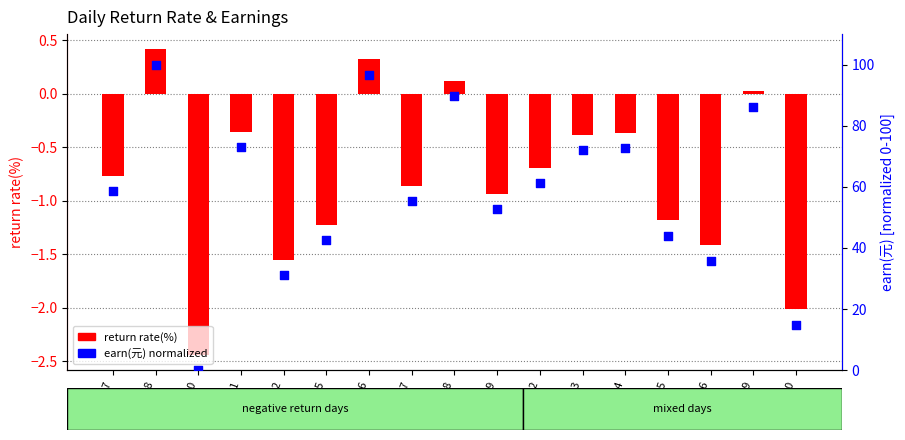

Is the value of earn(元) normalized at 20211122 greater than the value of return rate(%) at 20211124?

Yes